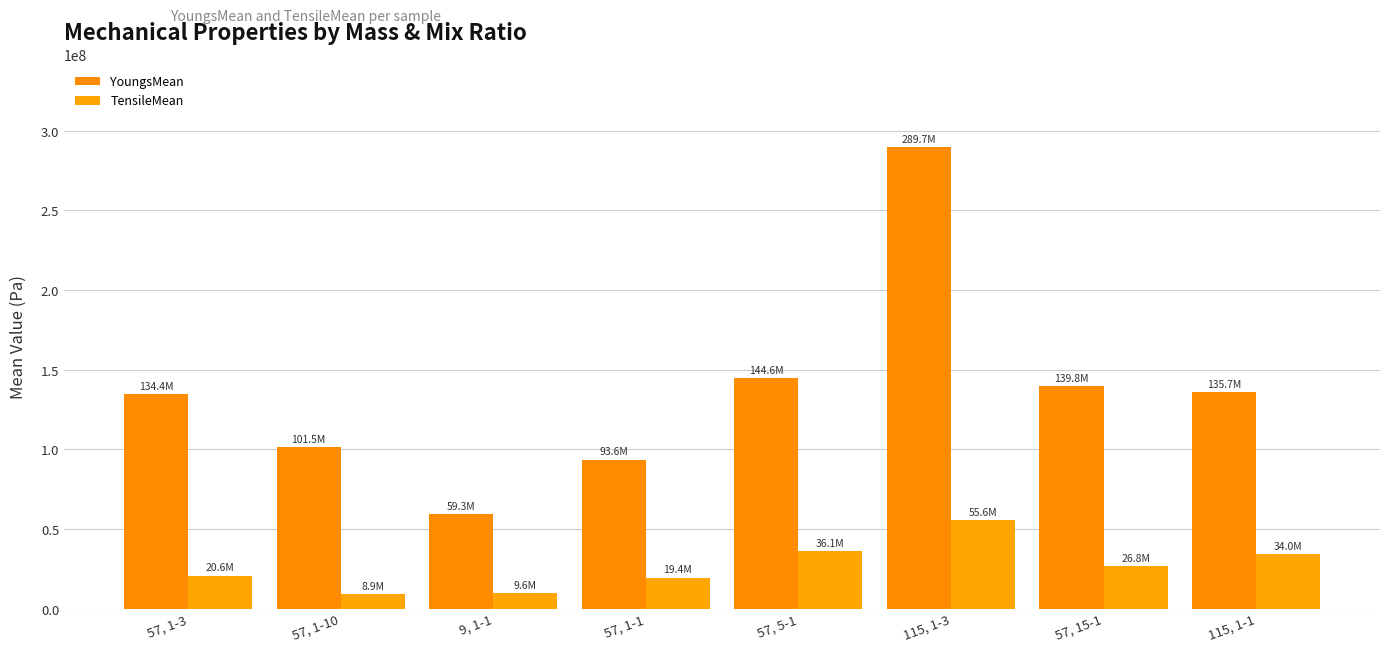

What is the label of the 2nd bar from the left?

57, 1-10